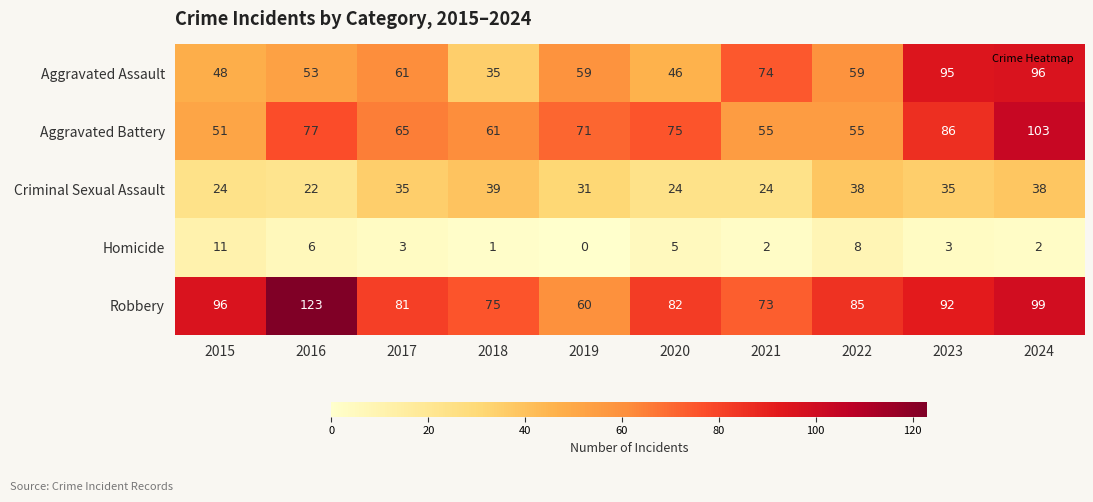

At which label is Homicide closest to 5?

2020